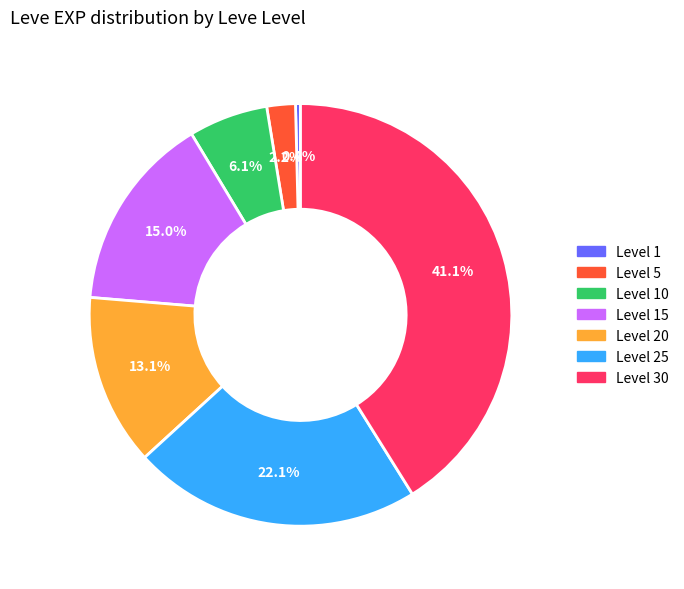

Is there any slice that represents more than half of the pie?

No